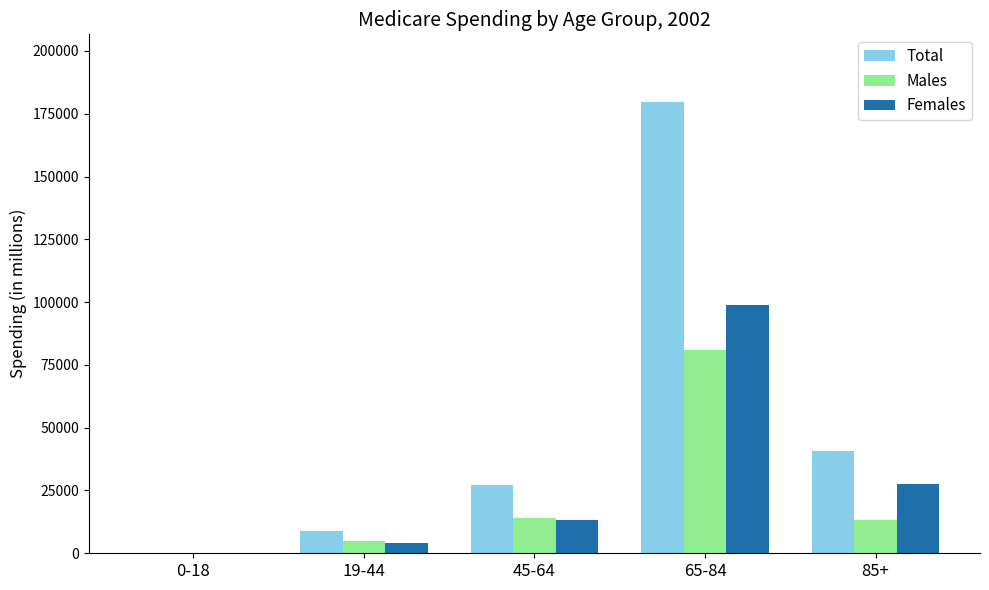

At which category does the chart reach its peak across all series?

65-84